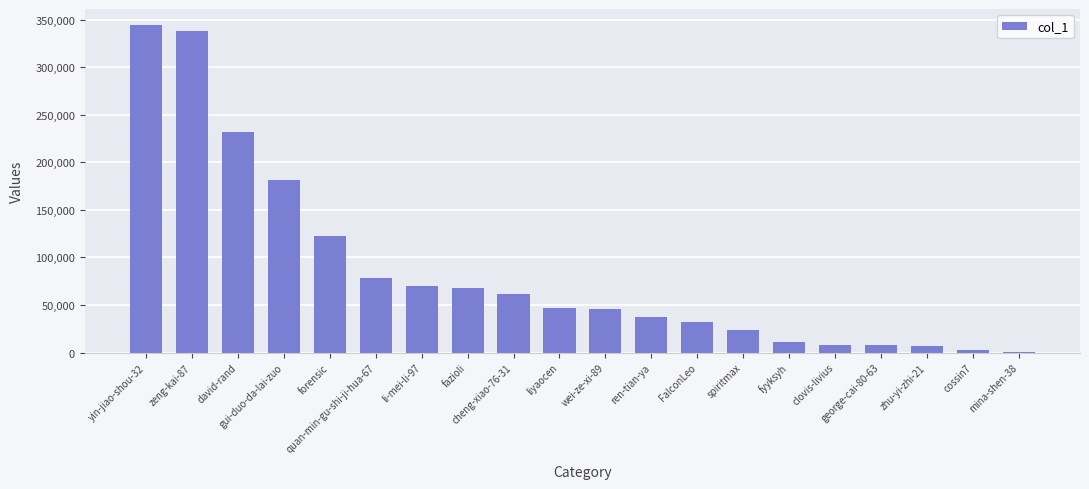

What is the greatest value displayed?

343911